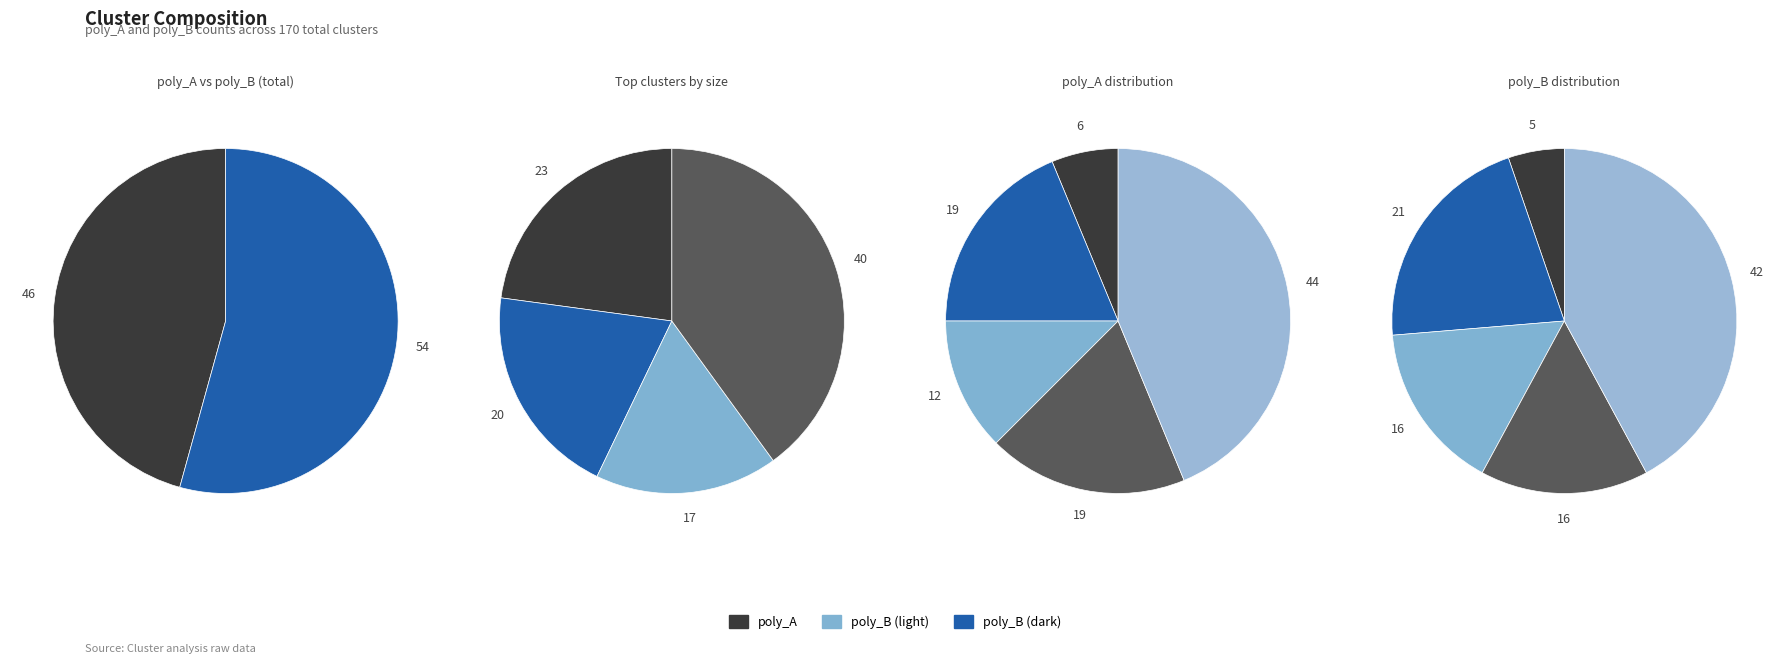

Which series has the widest spread of values?

poly_A